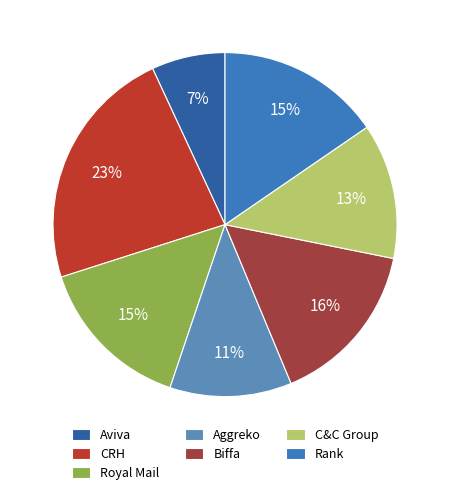

How many segments does this pie chart have?

7